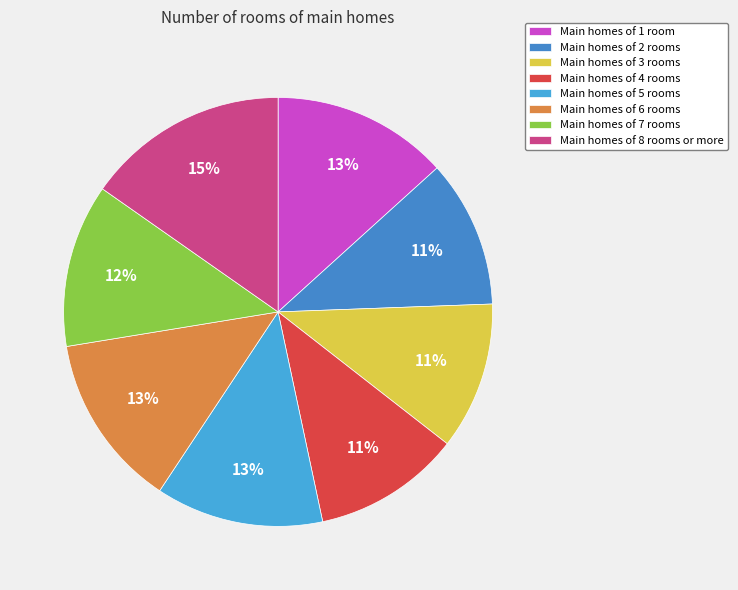

Count the number of slices in the pie.

8